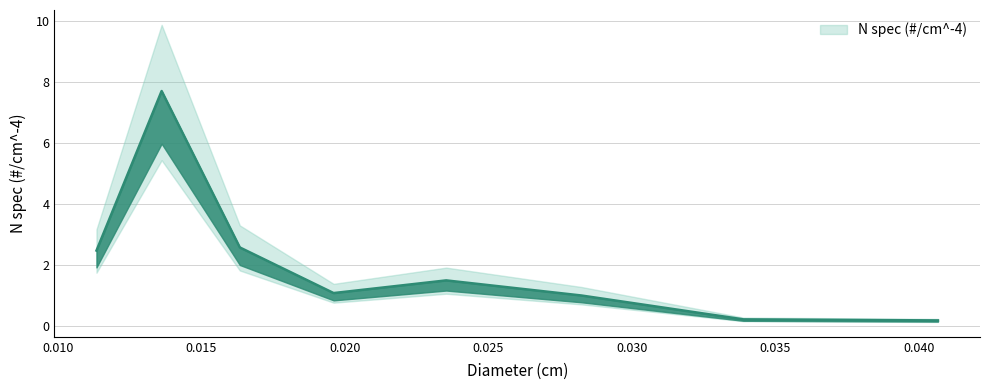

Which category has the highest value across all series?

0.013621820129279993